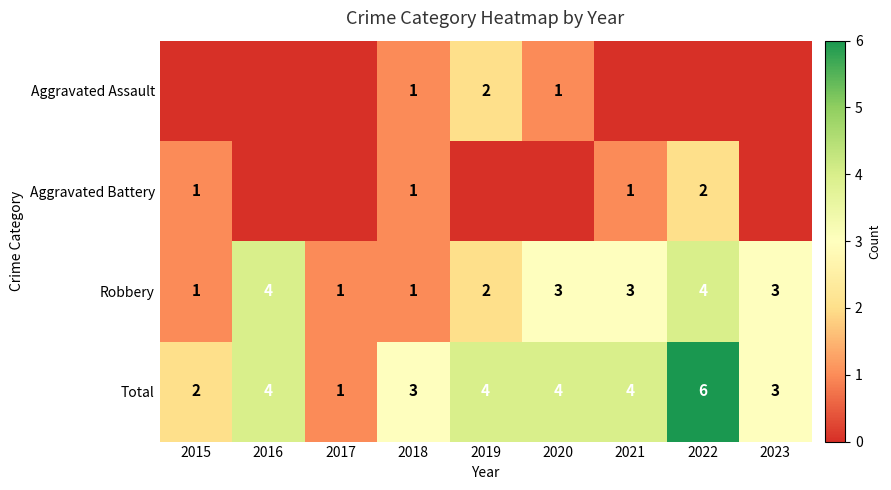

What is the maximum value for Total?

6